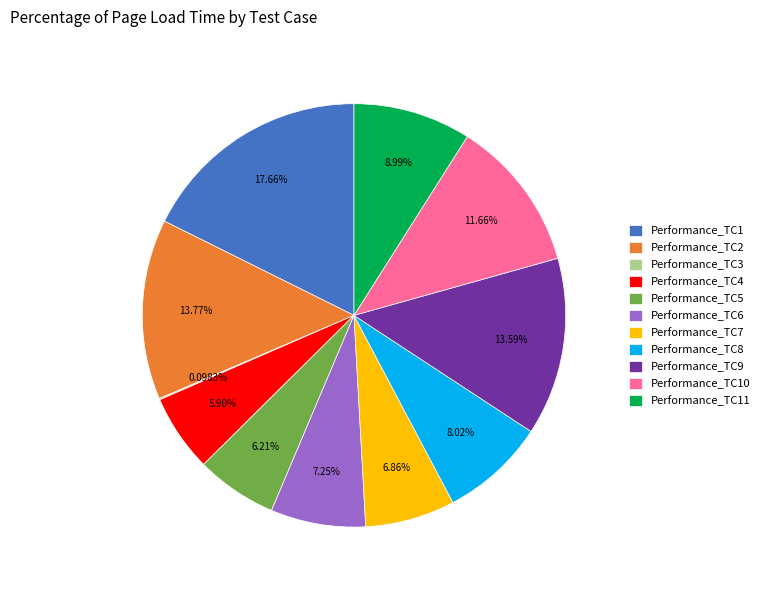

Between Performance_TC8 and Performance_TC4, which is larger?

Performance_TC8